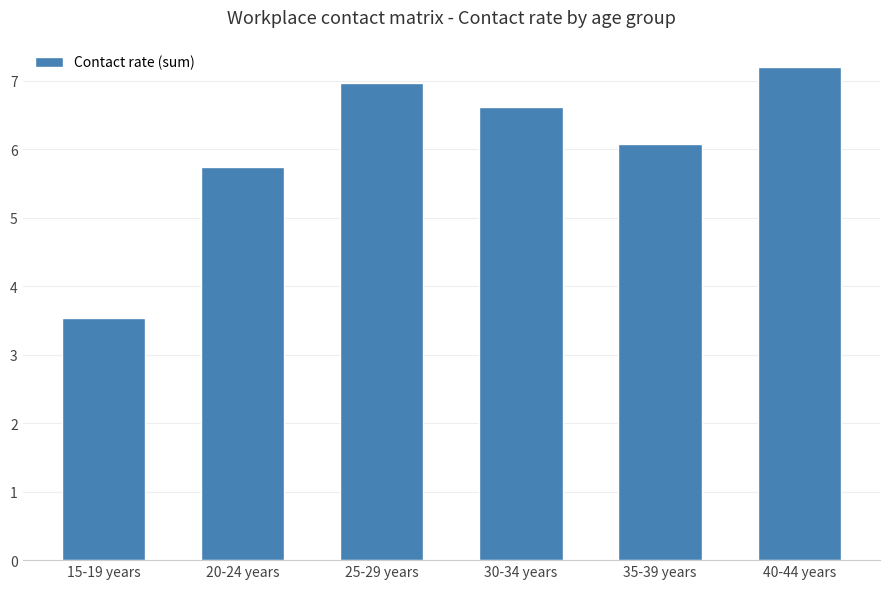

At which label is the value closest to 5?

20-24 years